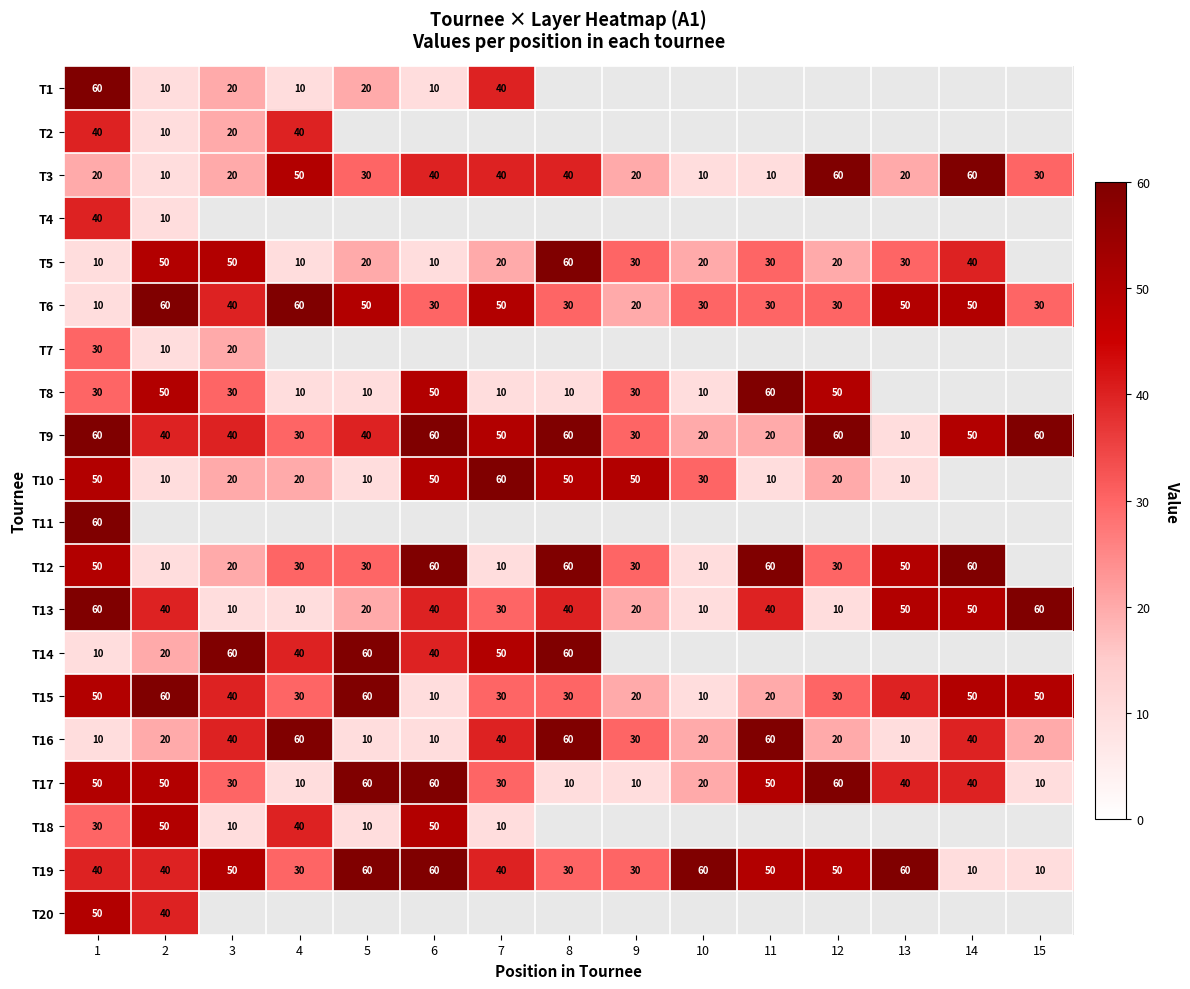

What is the average value of the T17 series?

35